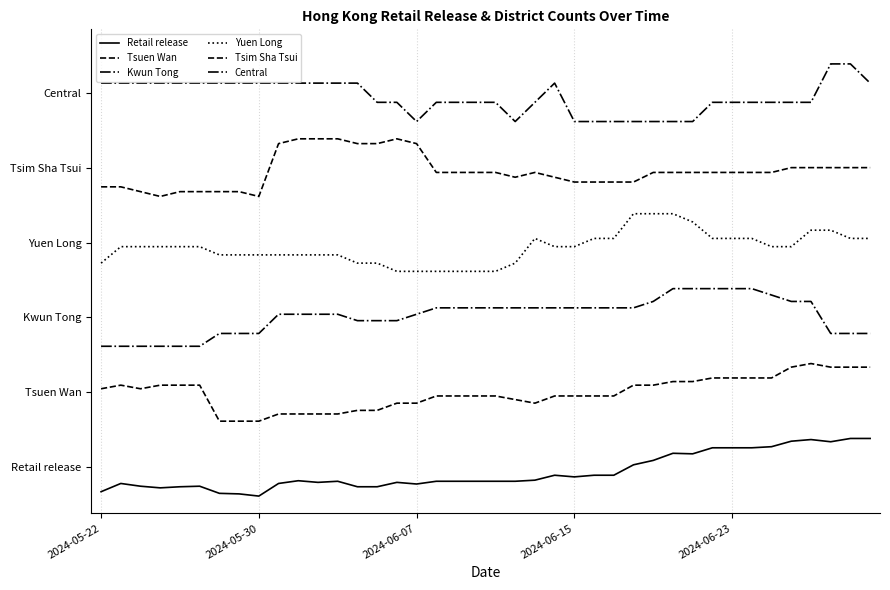

Is this an area chart (filled region under the line)?

No